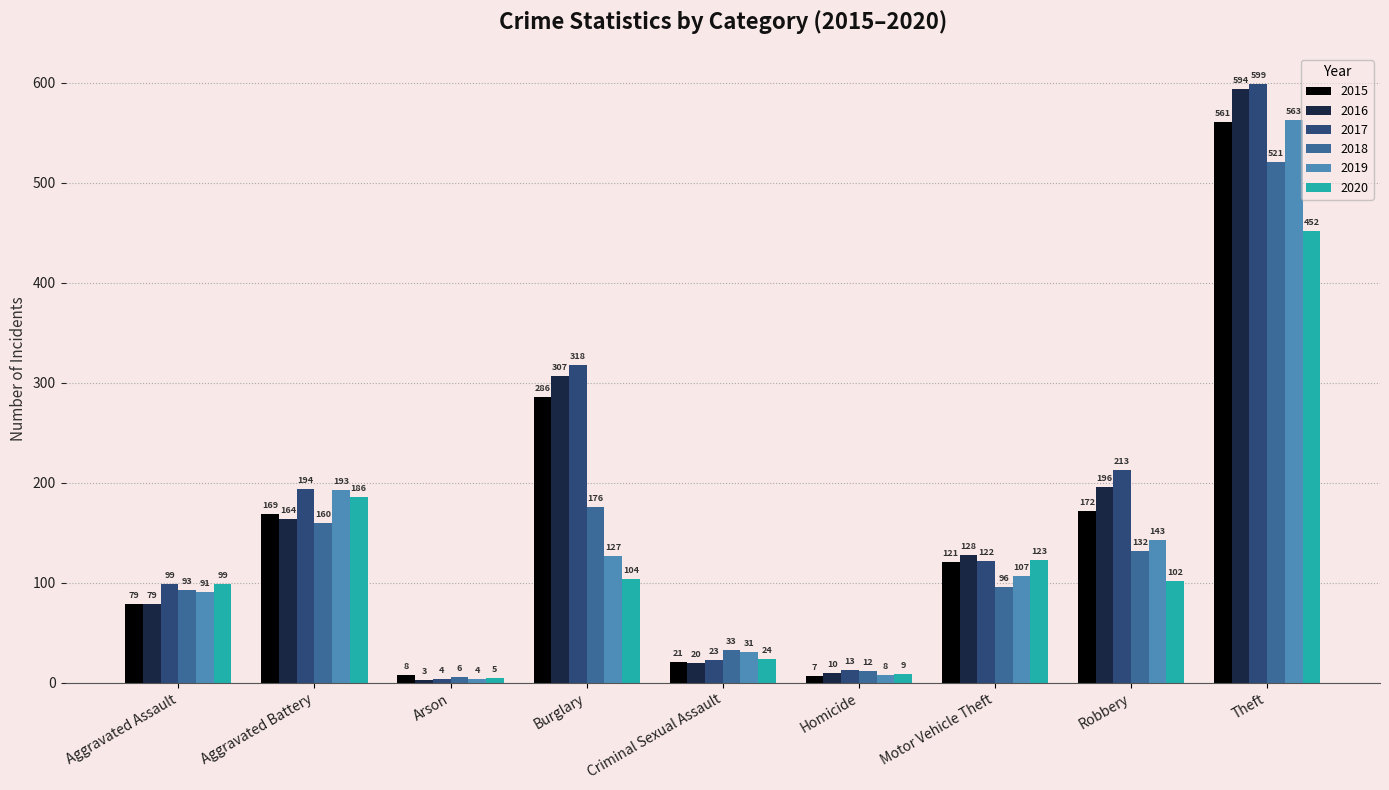

Does the chart contain any negative values?

No